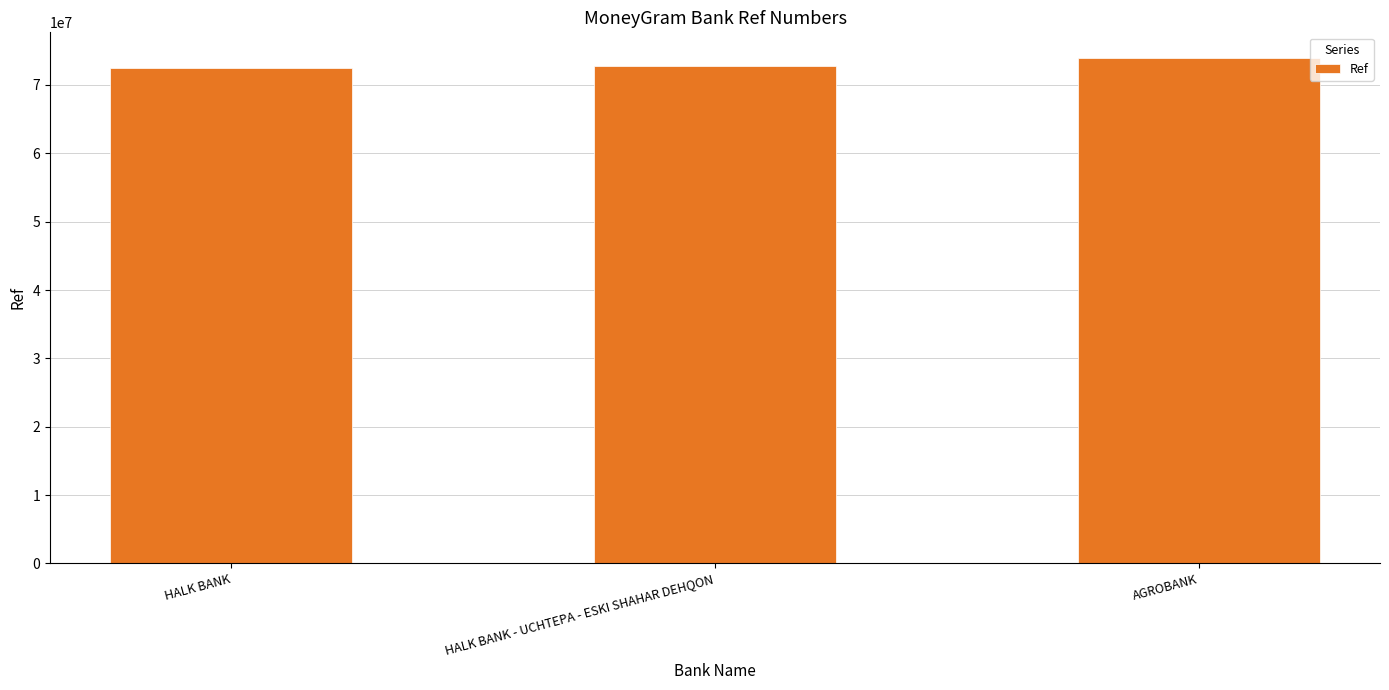

Approximately how many times larger is the value at AGROBANK compared to HALK BANK - UCHTEPA - ESKI SHAHAR DEHQON?

1.0